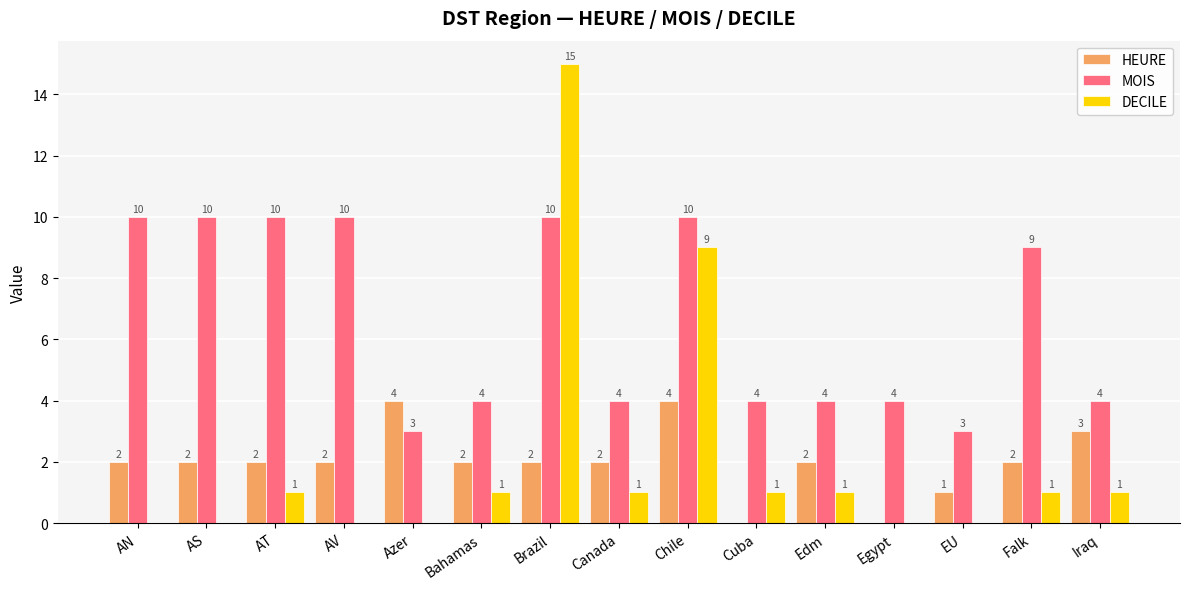

How many categories are shown in the chart?

15